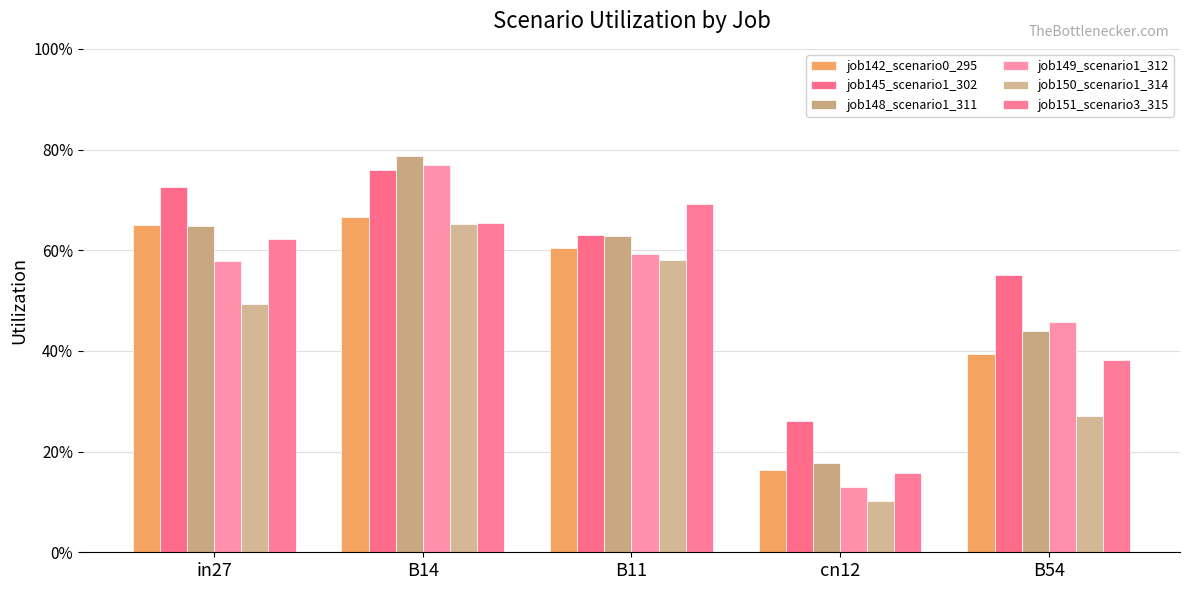

Between cn12 and B54, which series saw the biggest shift?

job149_scenario1_312